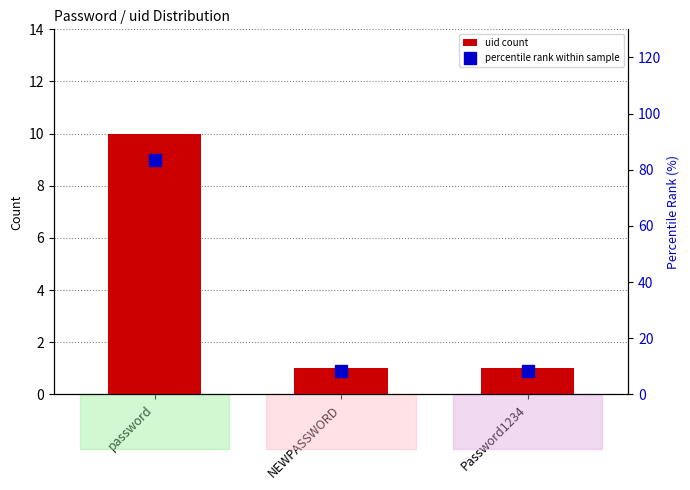

List the series in order of their peak value, highest first.

percentile rank within sample, uid count